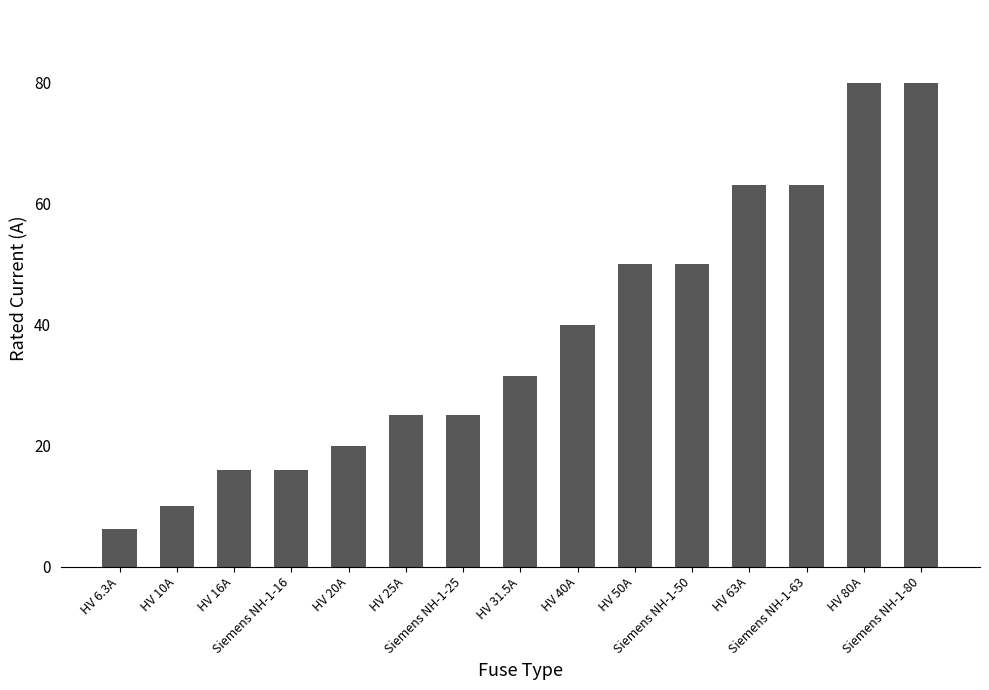

What is the label of the 15th bar from the right?

HV 6.3A